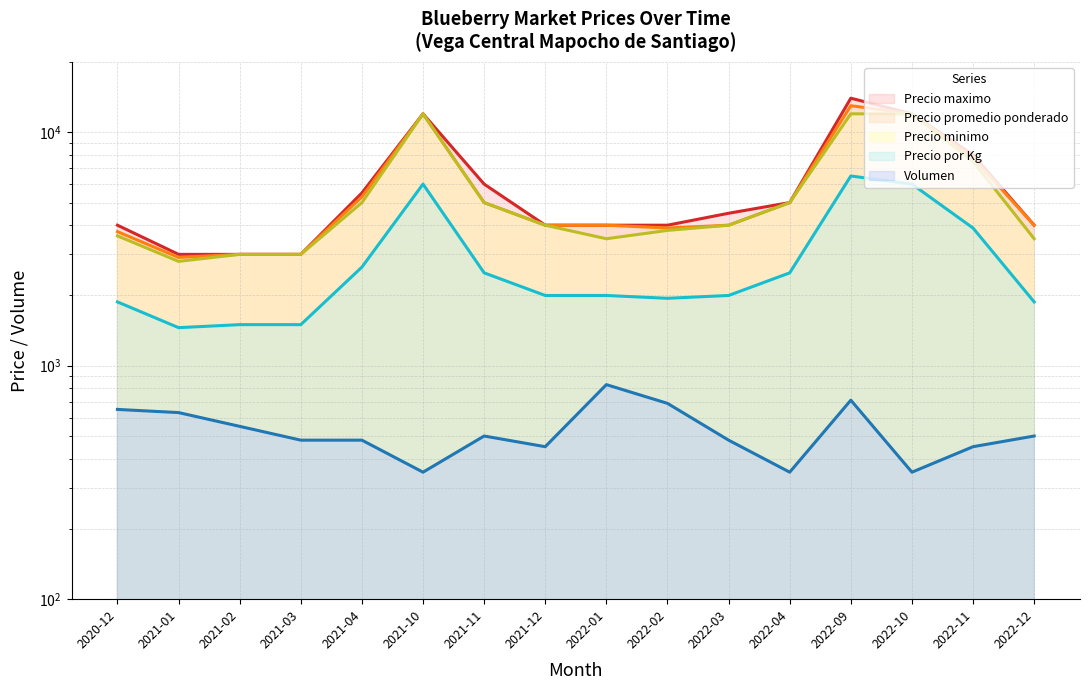

What is the maximum value for Precio por Kg?

6500